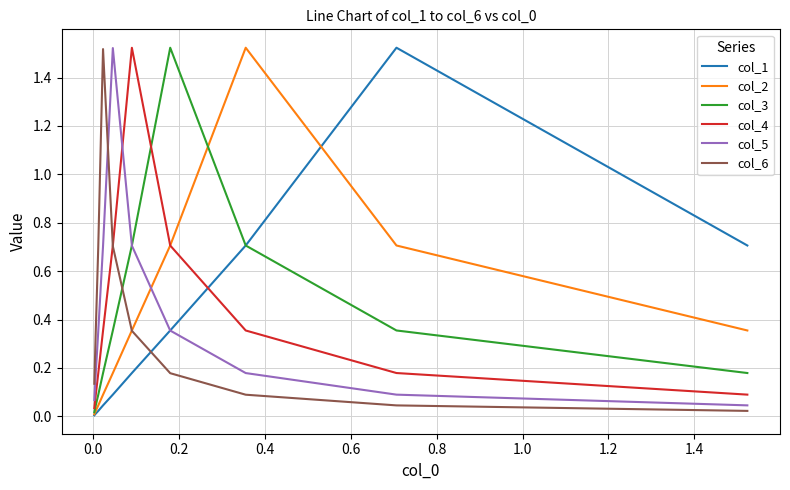

How many intersections are there between col_6 and col_4?

1